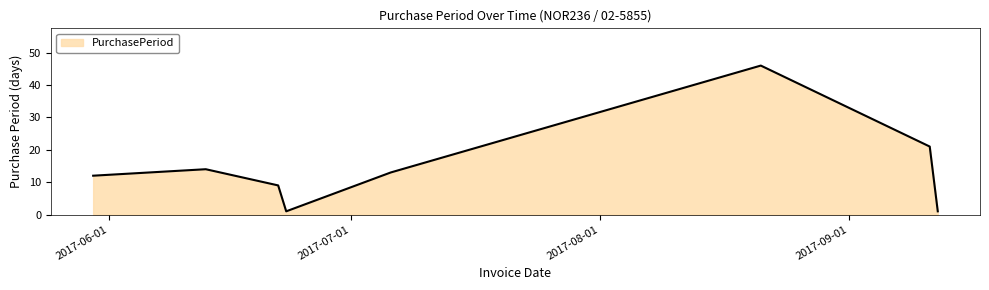

What is the greatest value displayed?

46